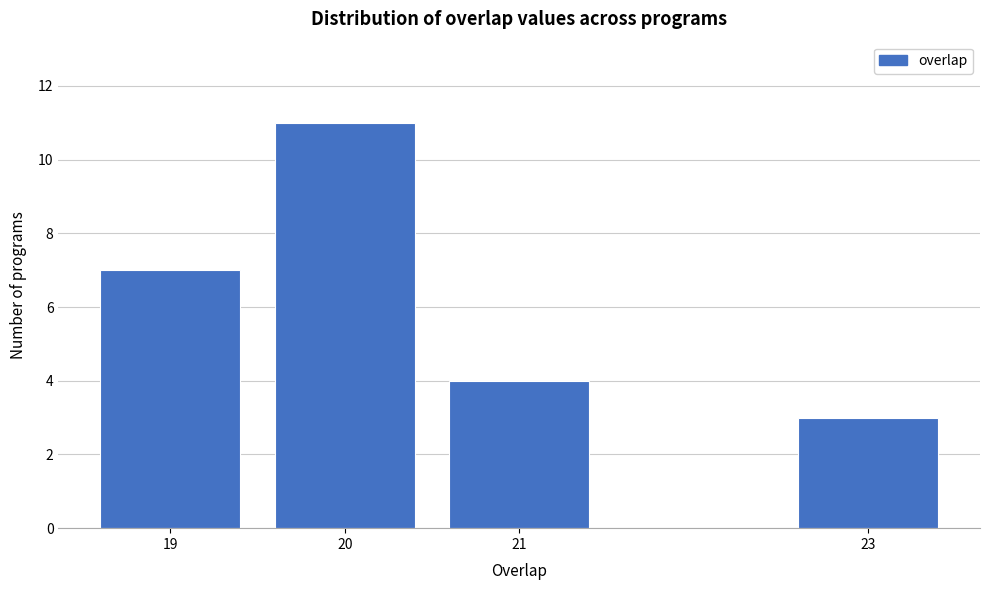

Reading right to left, extract all data points from this chart.

3	4	11	7